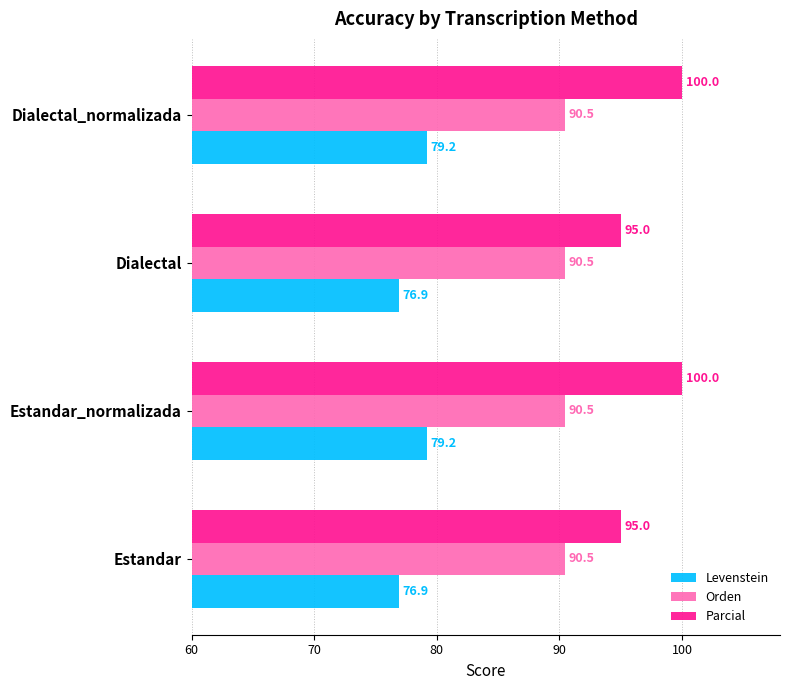

What is the approximate value of Levenstein at Dialectal_normalizada?

79.2